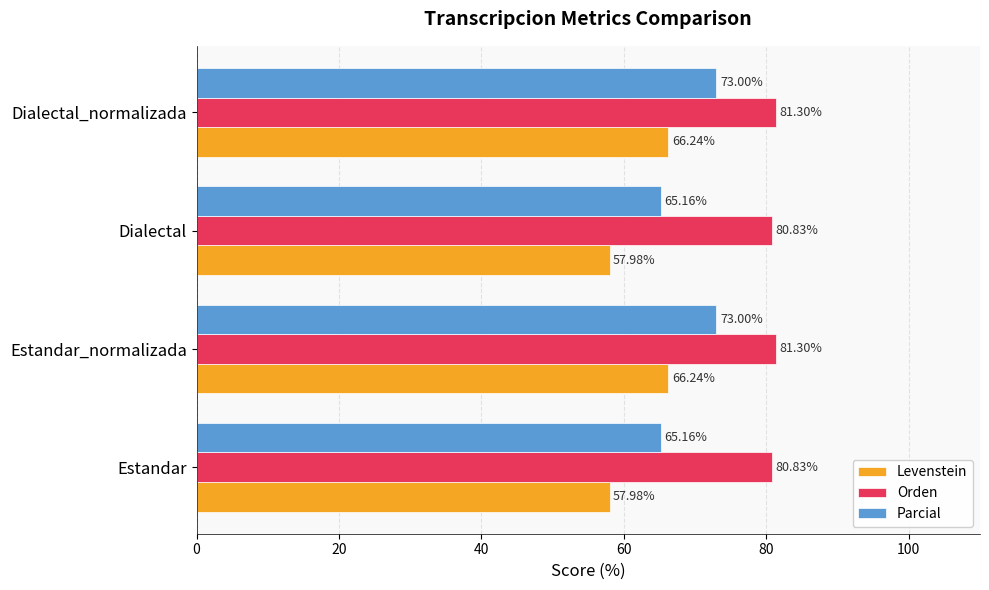

Is the value of Levenstein at Estandar_normalizada greater than the value of Orden at Dialectal_normalizada?

No